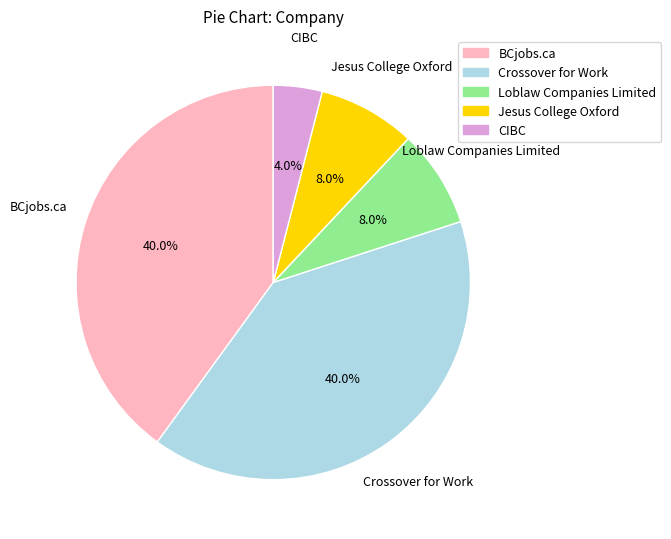

How many slices are in this pie chart?

5